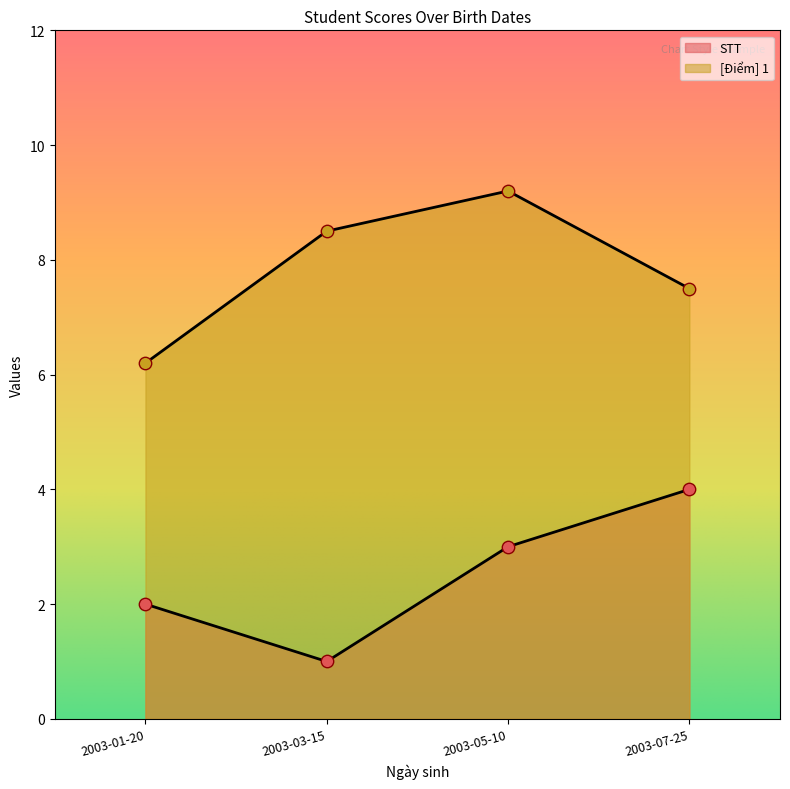

What is the total value across all series at 2003-01-20?

8.2